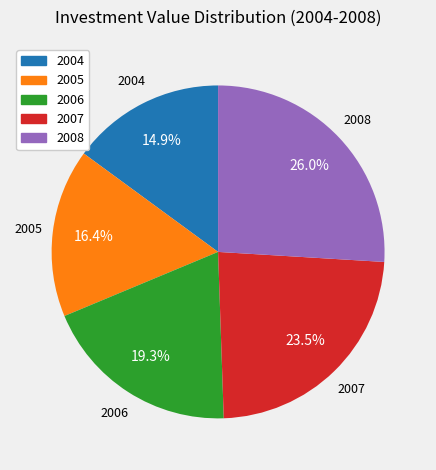

Is the sum of 2006 and 2005 greater than half?

No